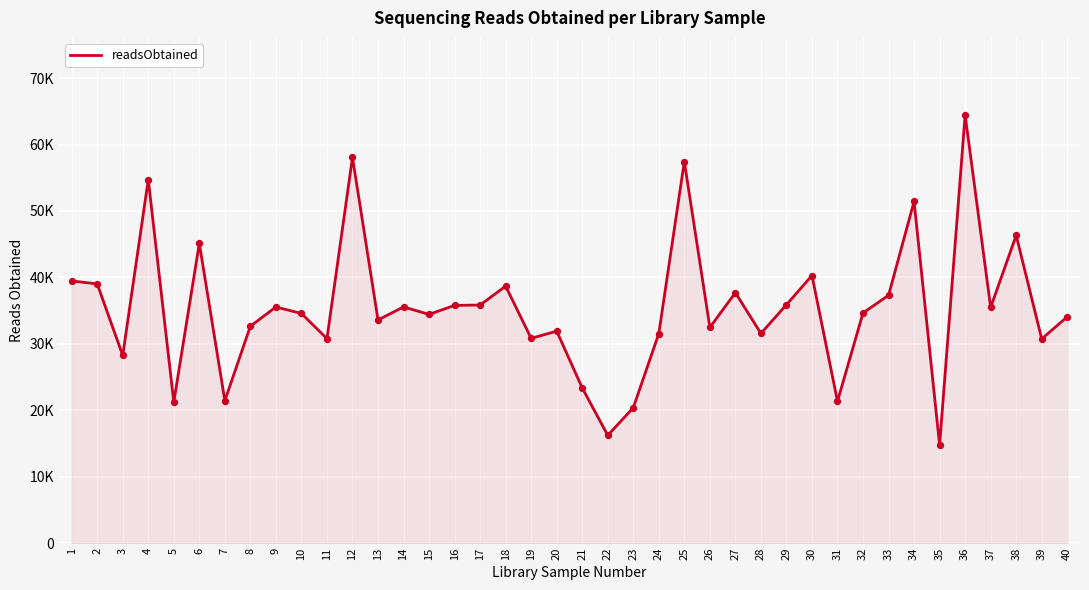

Which has a higher value, 15 or 39?

15